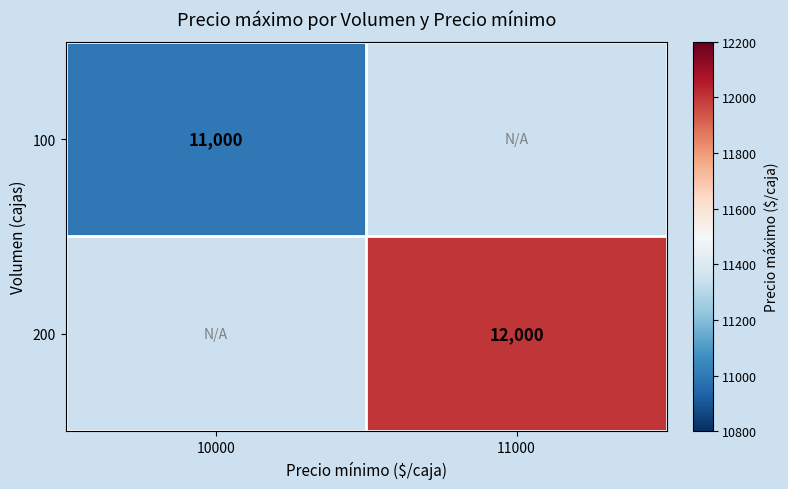

What is the greatest value displayed?

12000.0